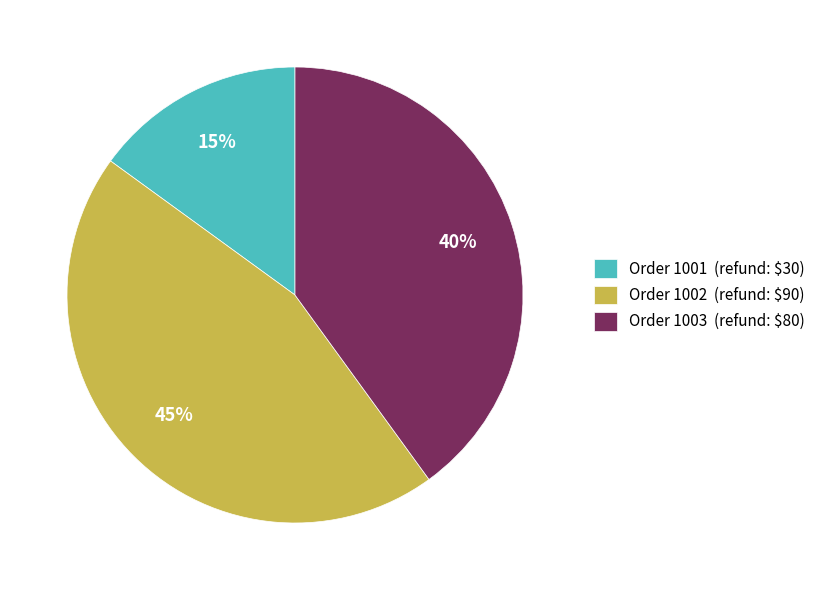

What is the smallest slice in the pie chart?

Order 1001 (refund: $30)